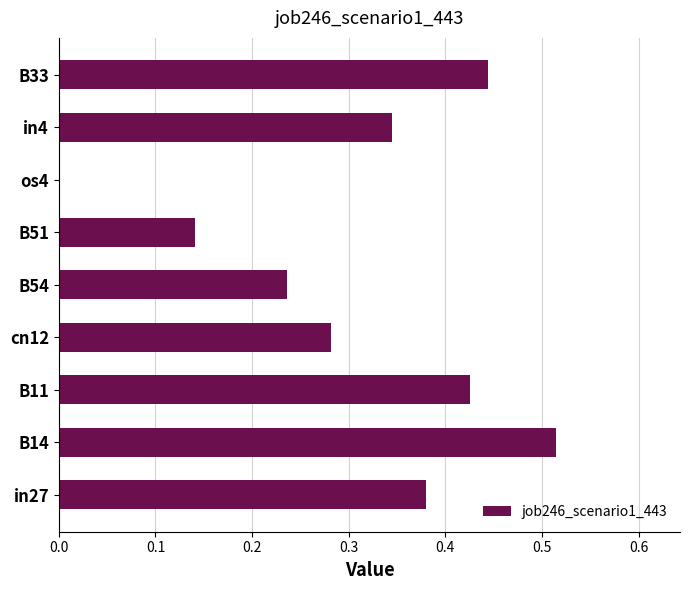

How many data points does each series have?

9